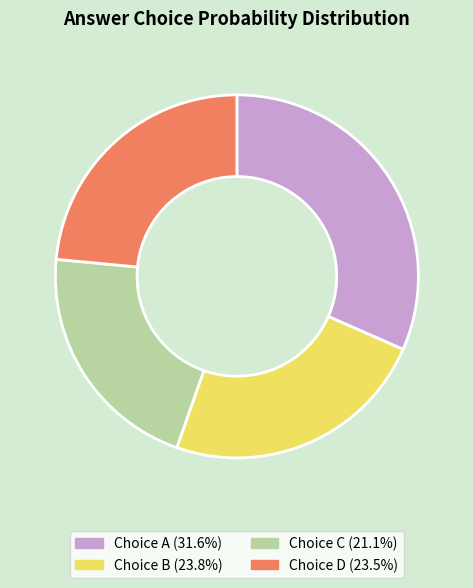

Is there a majority slice in this chart?

No